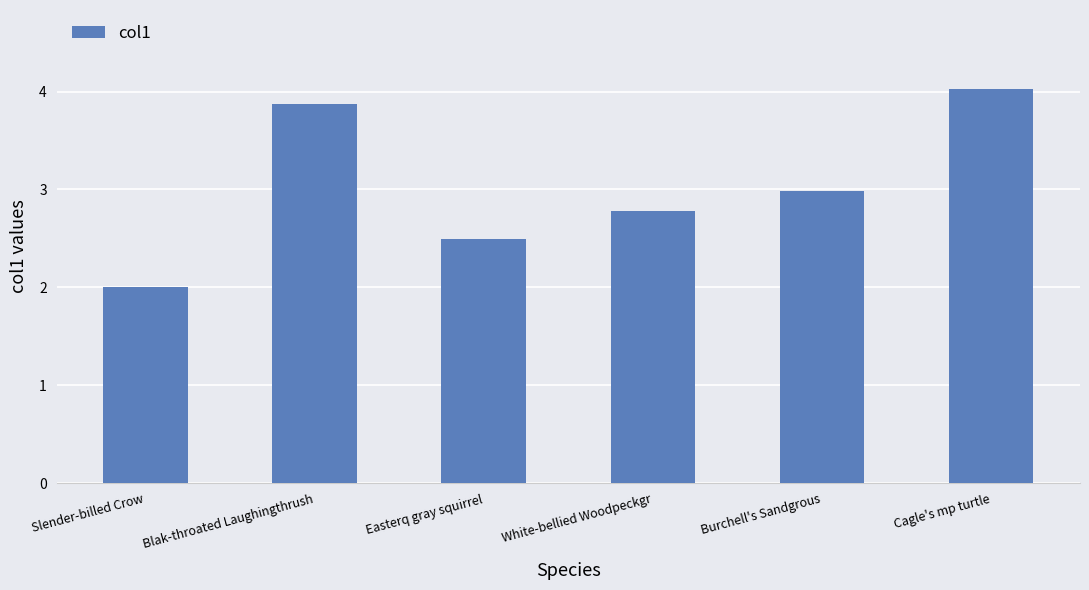

At which label is the value closest to 3?

Burchell's Sandgrous